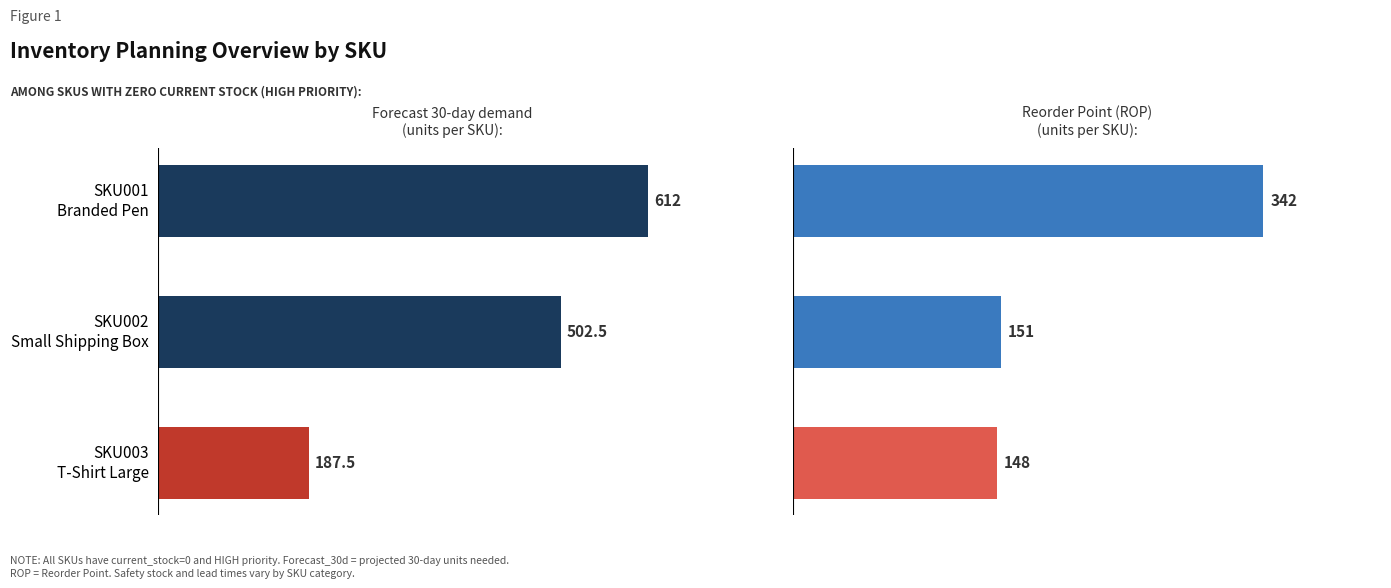

List the series in order of their peak value, highest first.

forecast_30d, rop